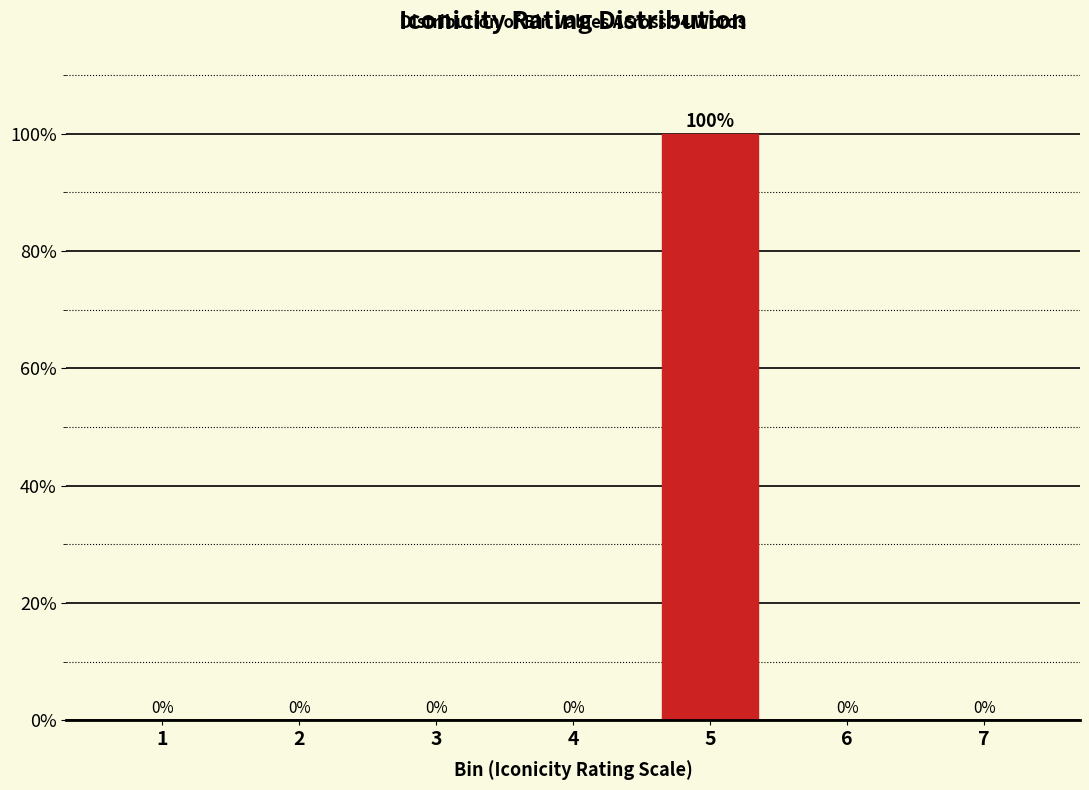

Reading left to right, extract all data points from this chart.

1=0	2=0	3=0	4=0	5=100	6=0	7=0